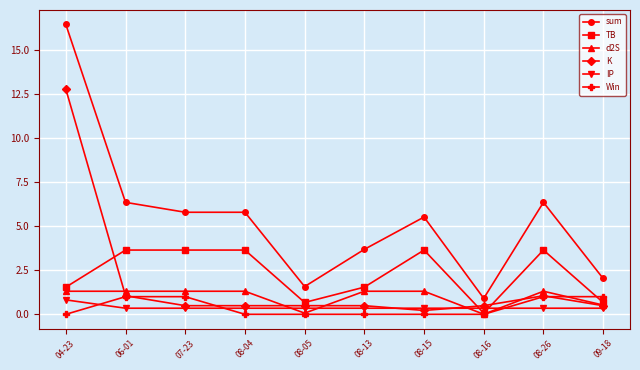

Between 07-23 and 08-16, which series saw the biggest shift?

sum